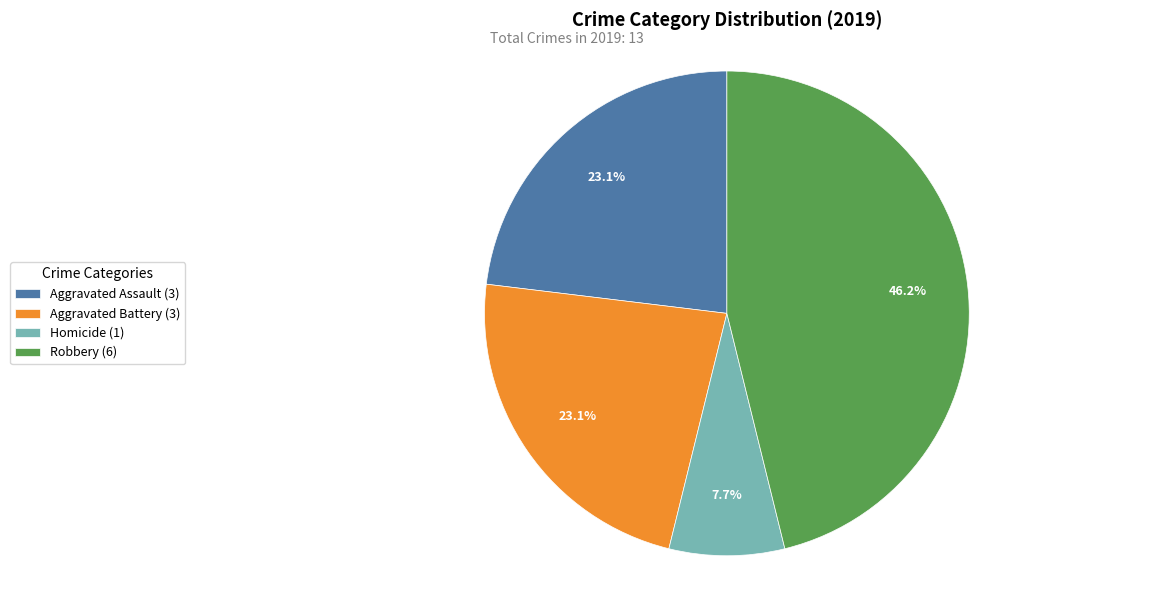

Is Aggravated Battery (3) the majority of the pie?

No